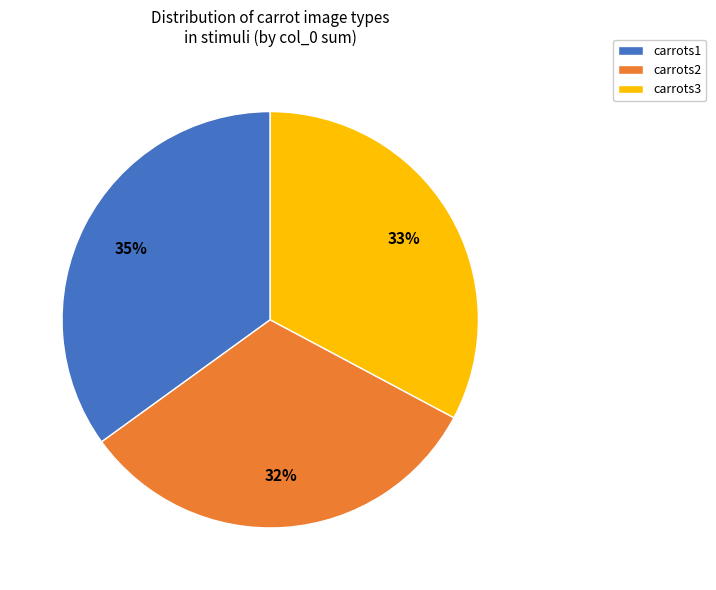

Does any single category account for the majority?

No